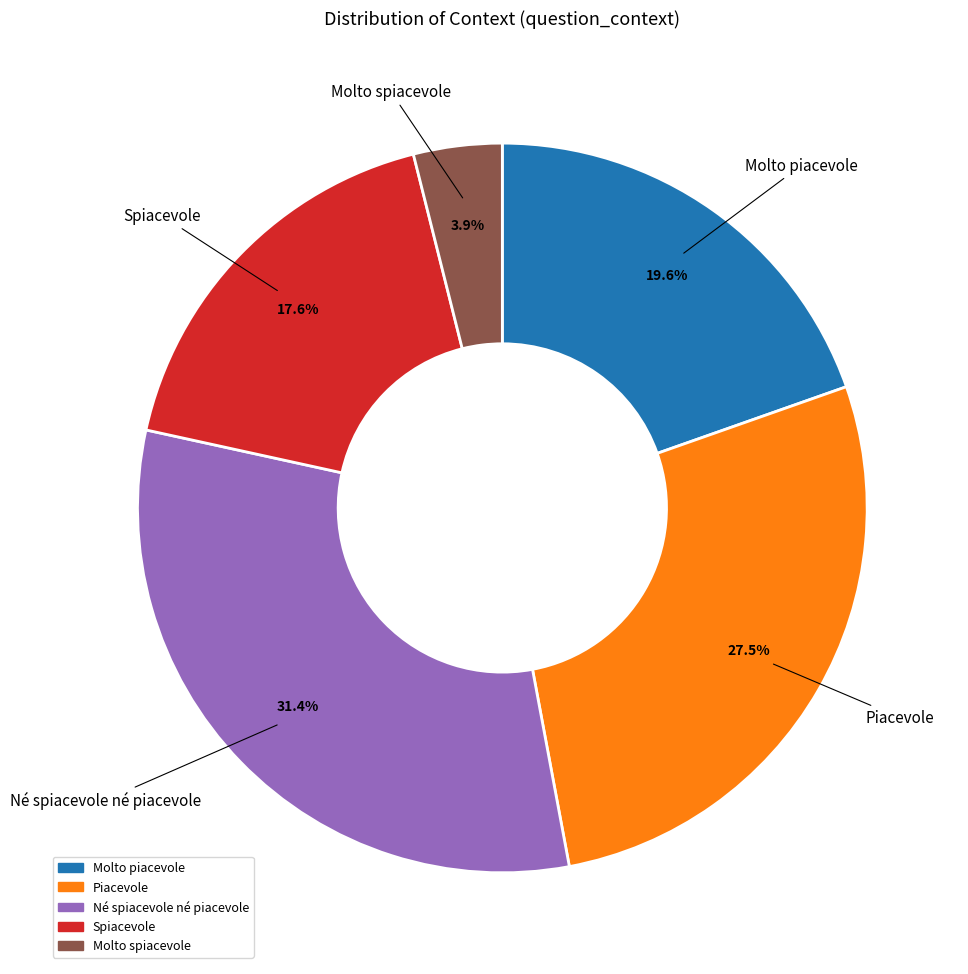

What is the largest slice in the pie chart?

Né spiacevole né piacevole